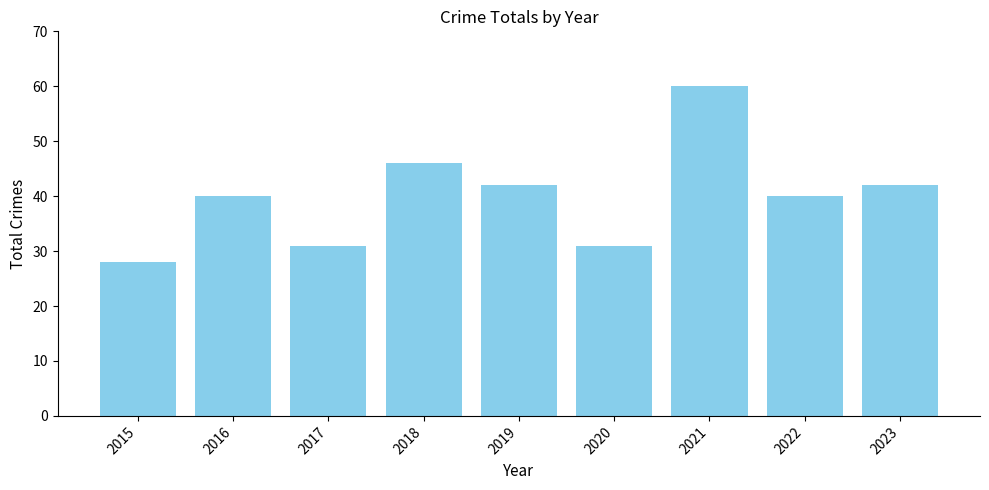

What is the value of the 4th bar from the left?

46